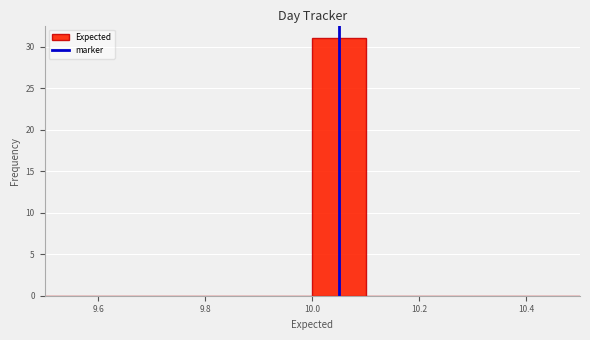

Over which range of the x-axis is the bar tallest?

10.0 to 10.1